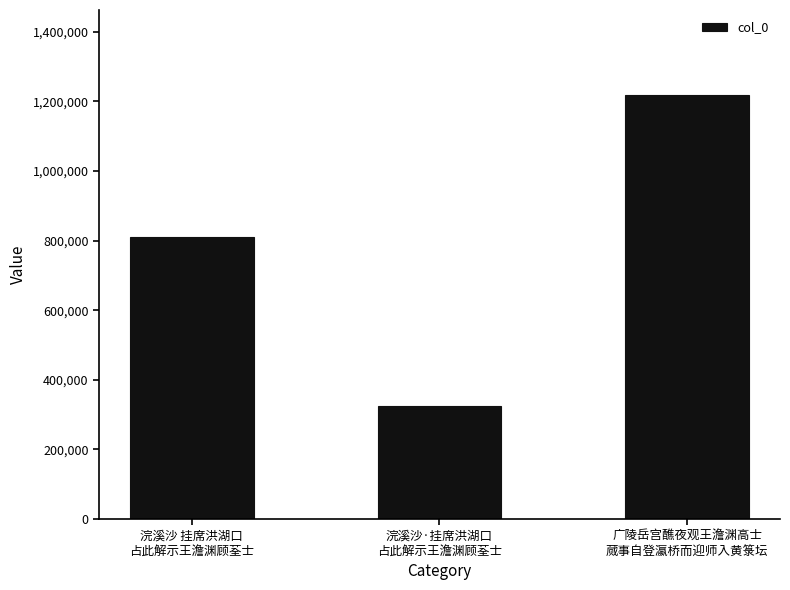

The value at 广陵岳宫醮夜观王澹渊高士
蒇事自登瀛桥而迎师入黄箓坛 is 1919194. True or false?

False